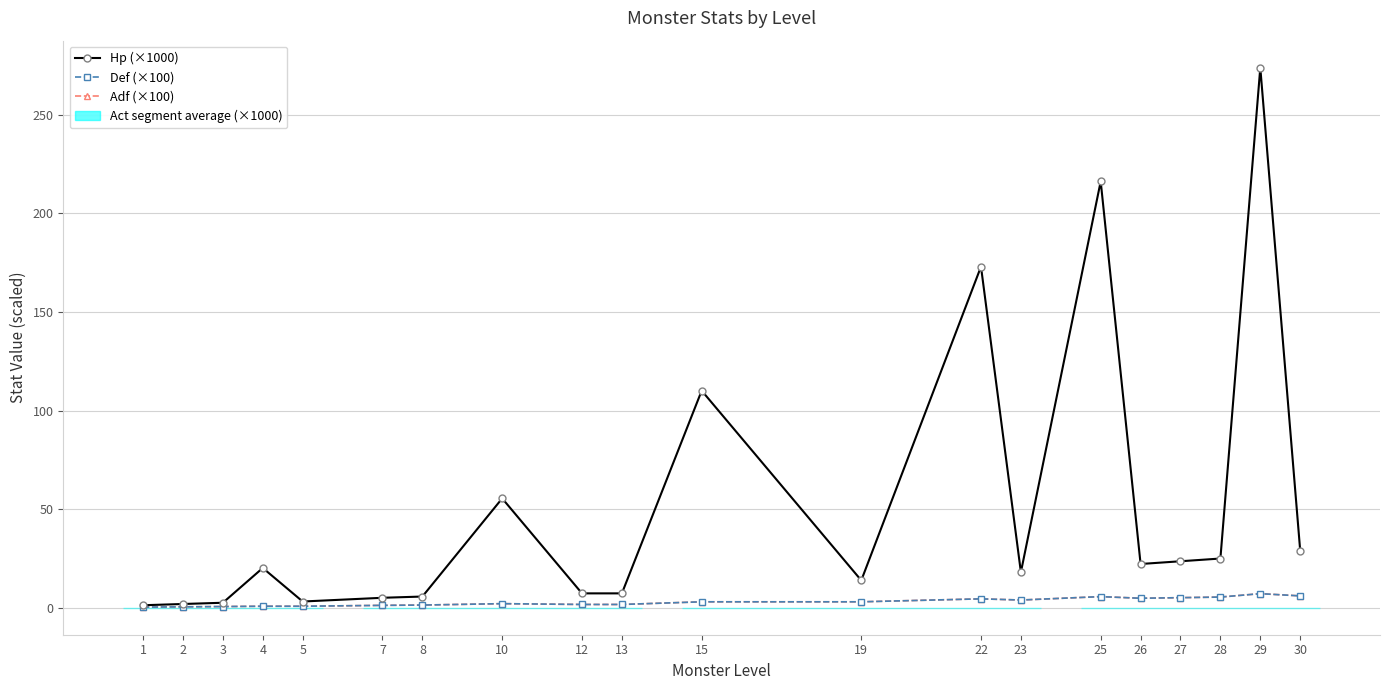

Reading right to left, transcribe all the data shown in this chart.

Hp (×1000): 29.0	273.9	24.9	23.6	22.2	216.2	18.0	173.0	13.9	110.1	7.3	7.3	55.4	5.7	5.0	3.1	20.2	2.5	1.9	1.3
Def (×100): 6.0	7.1	5.4	5.1	4.8	5.6	3.9	4.5	3.0	3.0	1.6	1.6	2.1	1.4	1.2	0.8	0.8	0.6	0.5	0.3
Adf (×100): 6.0	7.1	5.4	5.1	4.8	5.6	3.9	4.5	3.0	3.0	1.6	1.6	2.1	1.4	1.2	0.8	0.8	0.6	0.5	0.3